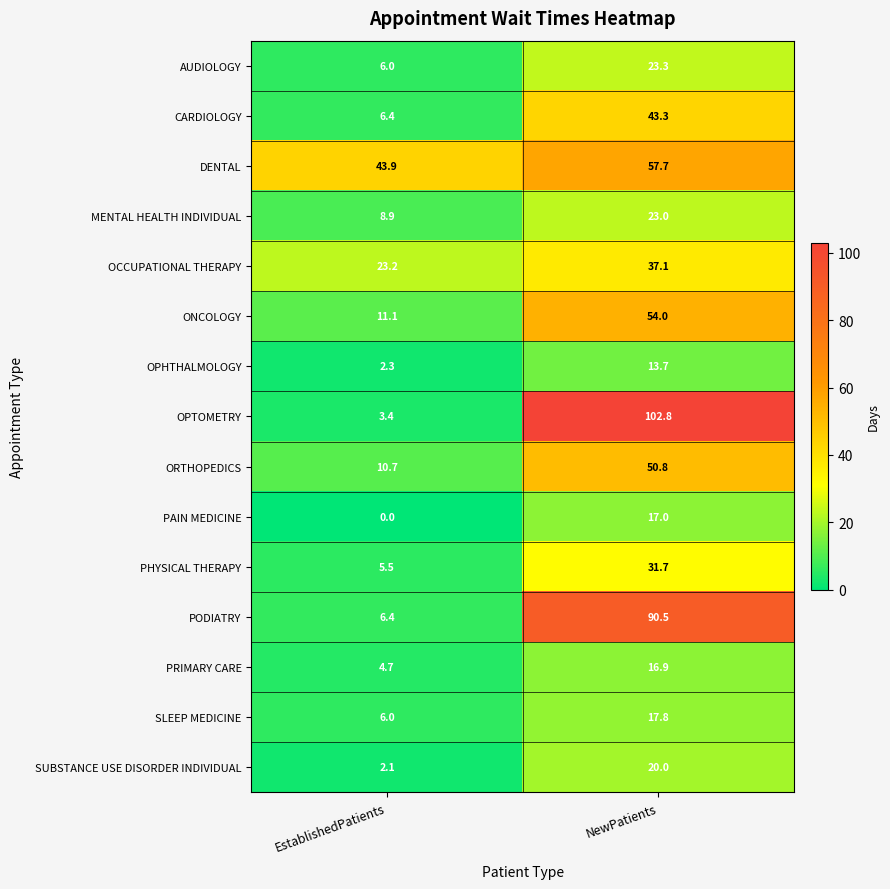

Which series has the largest range (max minus min)?

OPTOMETRY